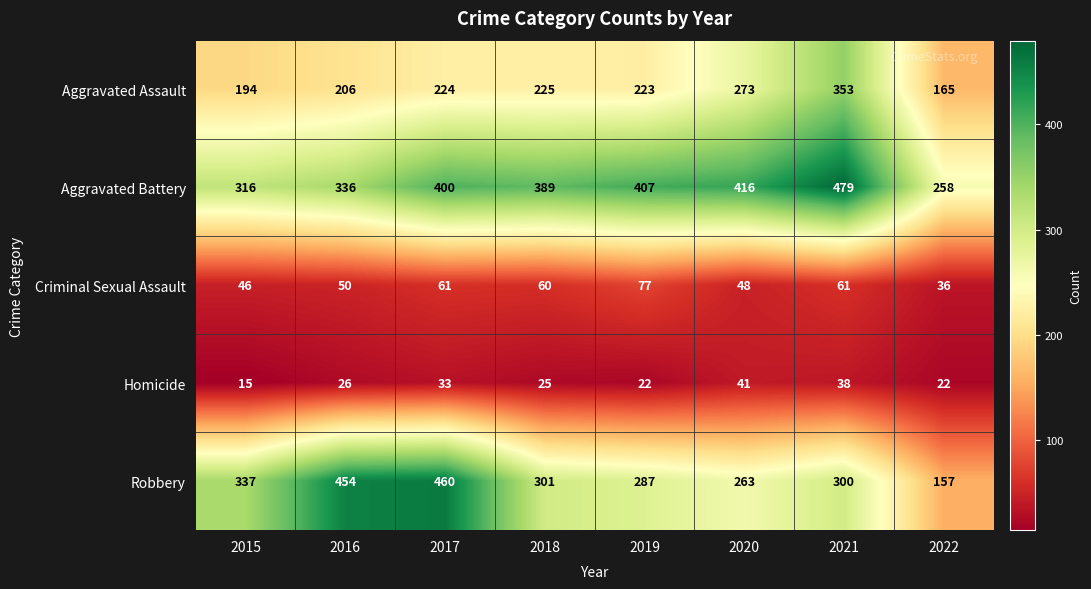

Which label corresponds to the smallest value in the chart?

2015